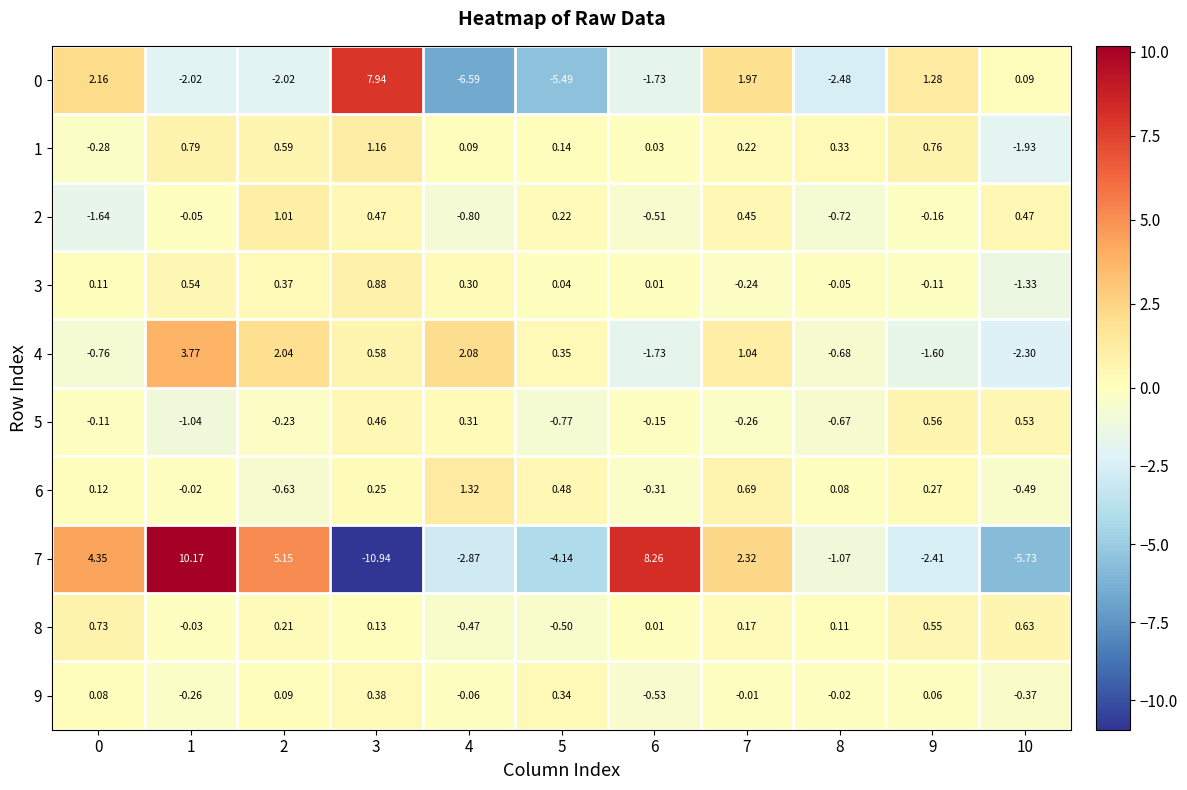

Is the value of 7 at 2 greater than the value of 2 at 3?

Yes